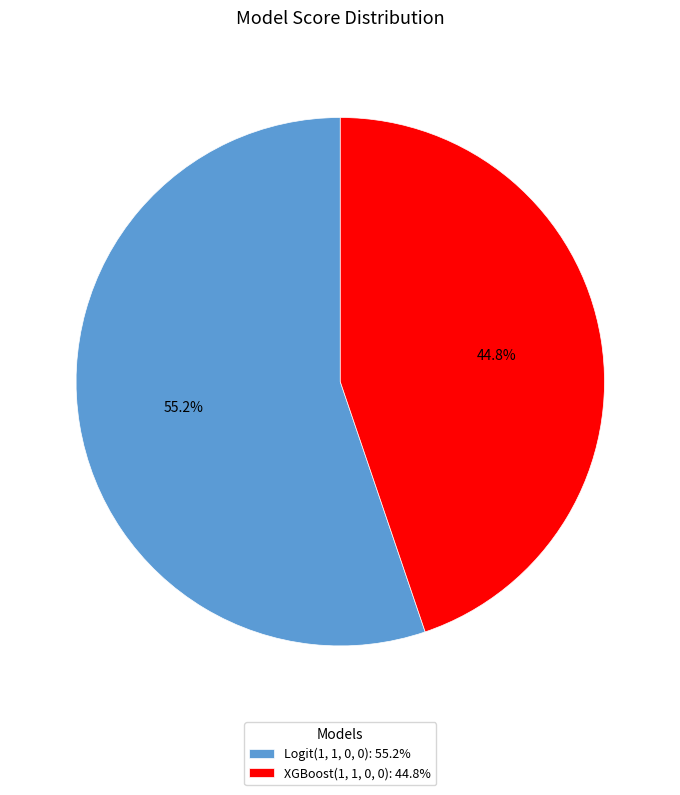

Which category accounts for the majority?

Logit(1, 1, 0, 0)